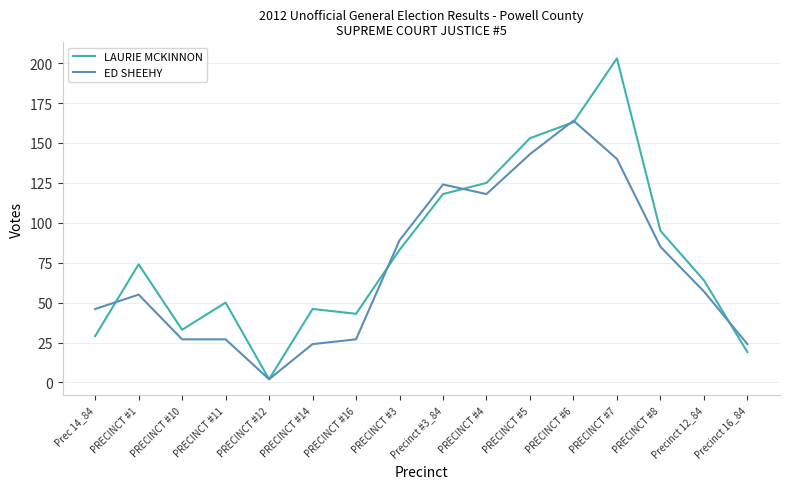

Which series has the largest range (max minus min)?

LAURIE MCKINNON